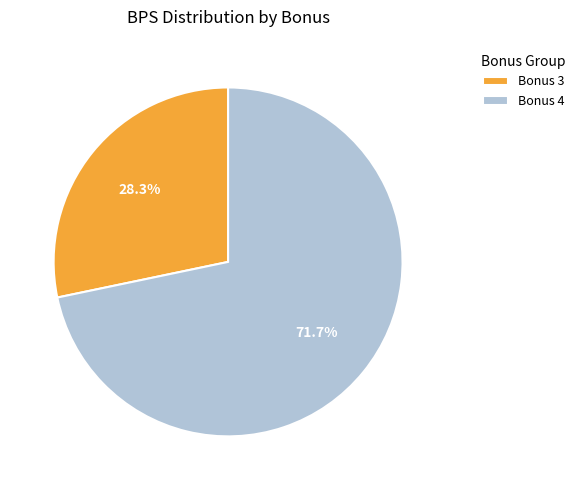

Is there a majority slice in this chart?

Yes